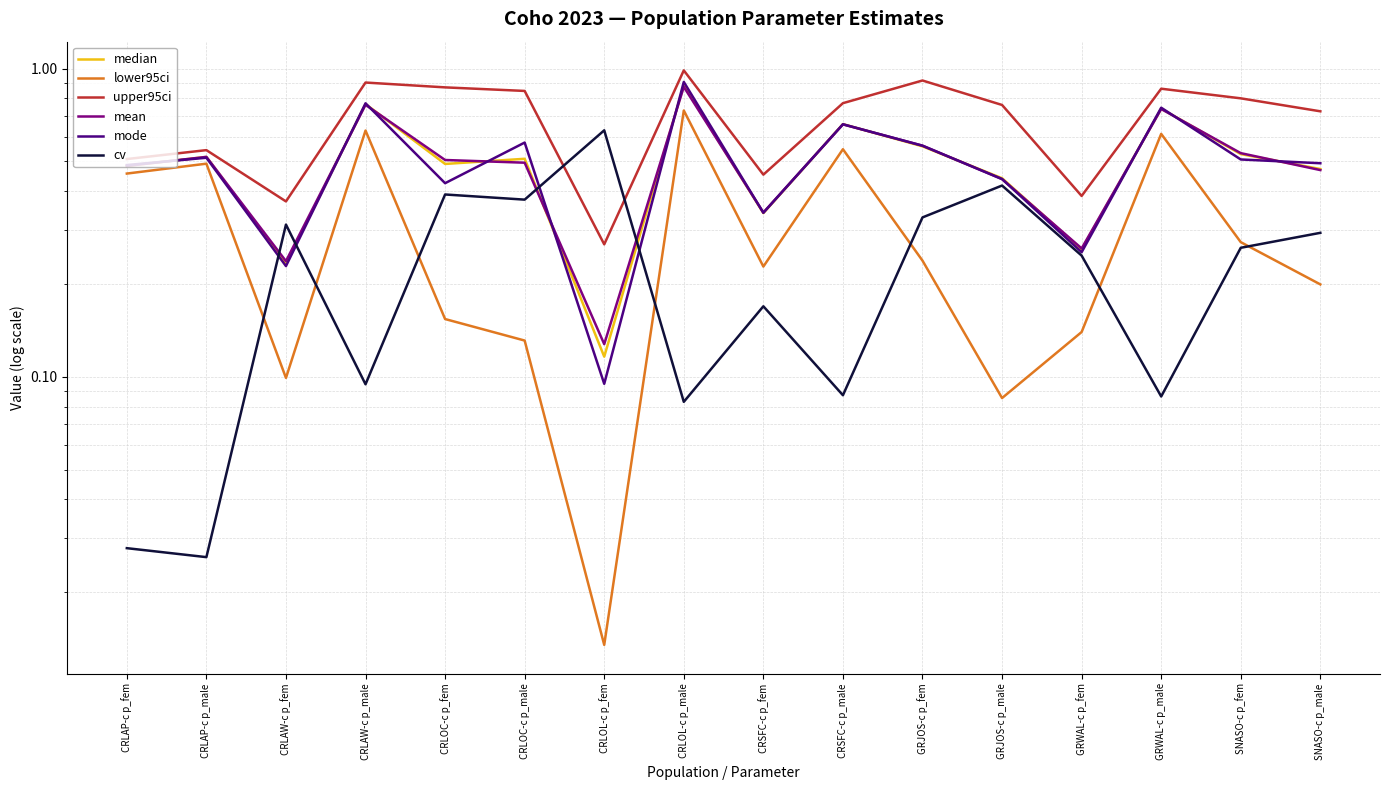

How many data points does each series have?

16